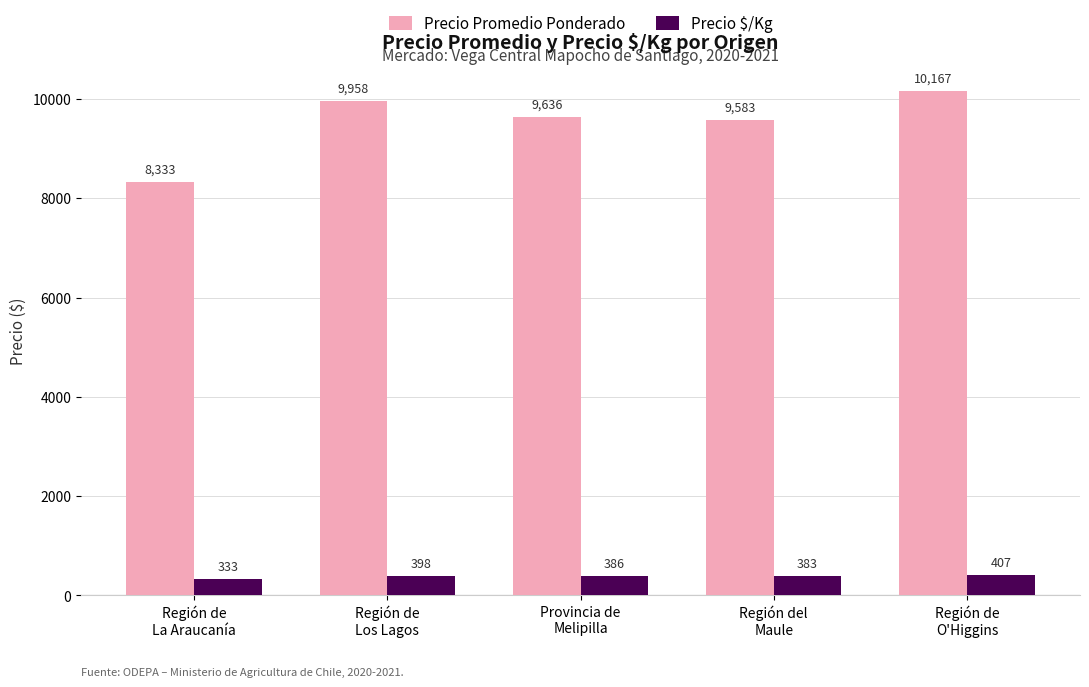

Is it true that Precio Promedio Ponderado equals 2145 at Región de
O'Higgins?

False